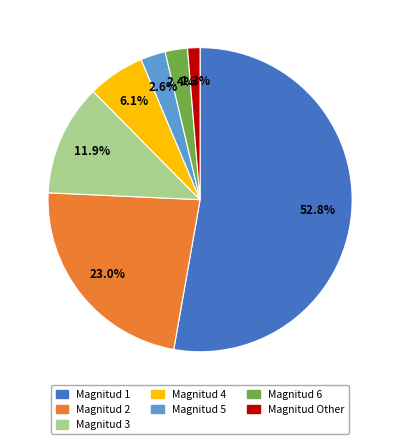

Does any single category account for the majority?

Yes